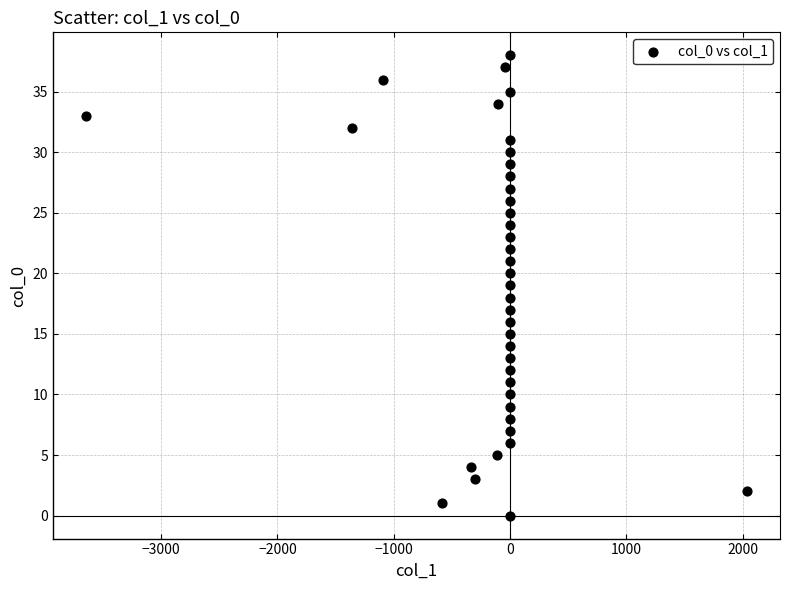

What is the range of Y values (max minus min)?

38